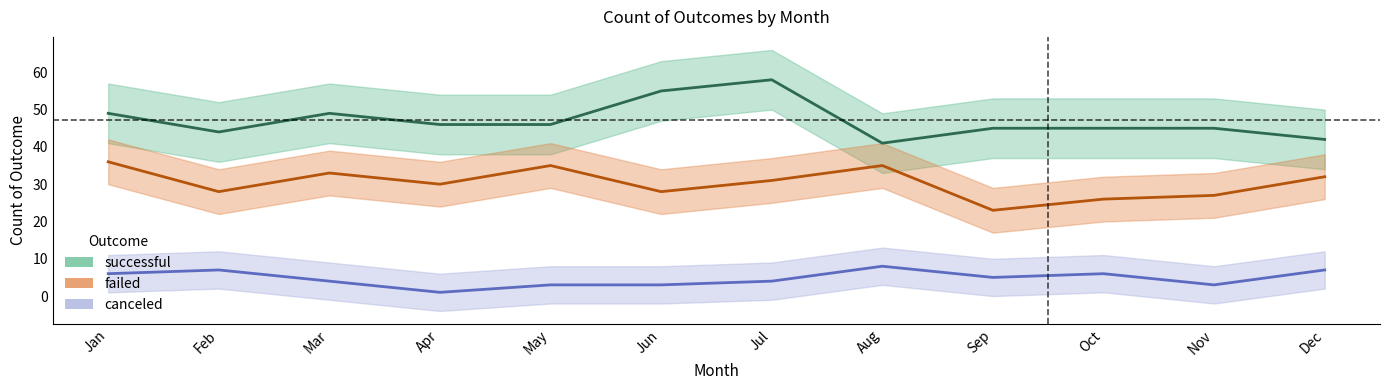

Rank the categories by successful value from lowest to highest.

Aug, Dec, Feb, Sep, Oct, Nov, Apr, May, Jan, Mar, Jun, Jul